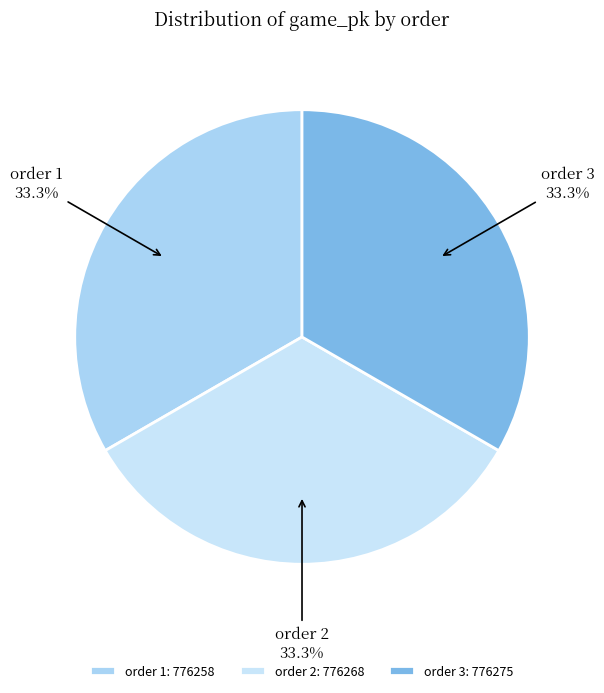

What is the ratio of the value at order 1 to the value at order 2?

1.0